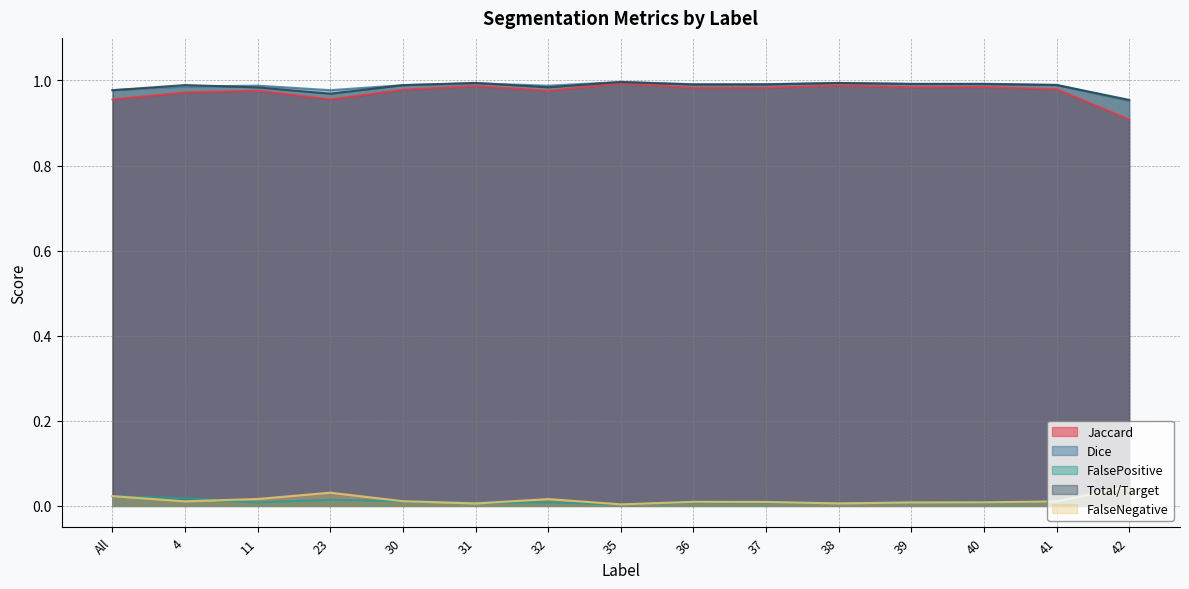

Is it true that Total/Target equals 1.0 at 32?

True